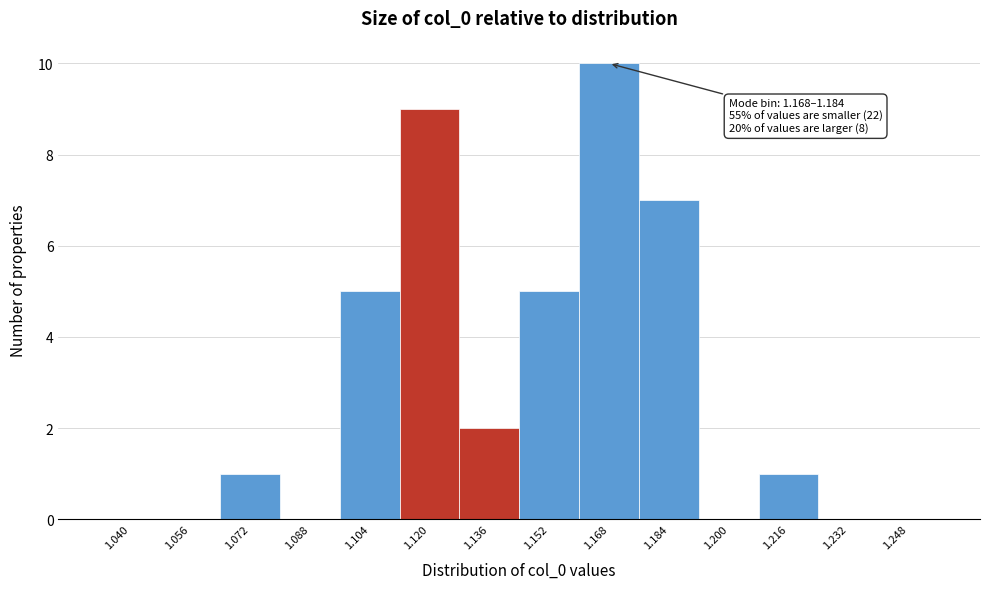

Reading right to left, list all the values displayed in this chart.

1.248=0	1.232=0	1.216=1	1.200=0	1.184=7	1.168=10	1.152=5	1.136=2	1.120=9	1.104=5	1.088=0	1.072=1	1.056=0	1.040=0